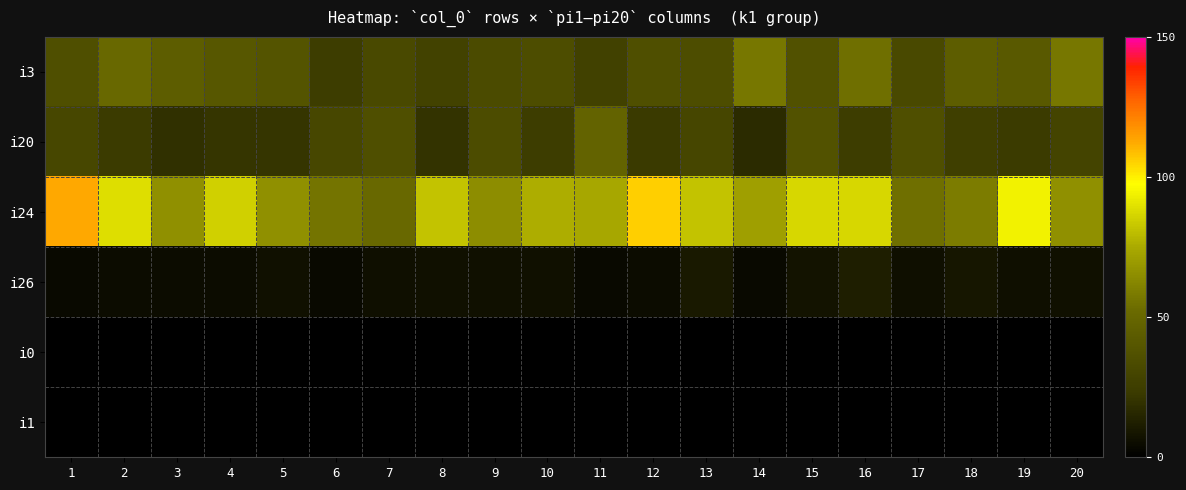

Count the number of data series in this chart.

6